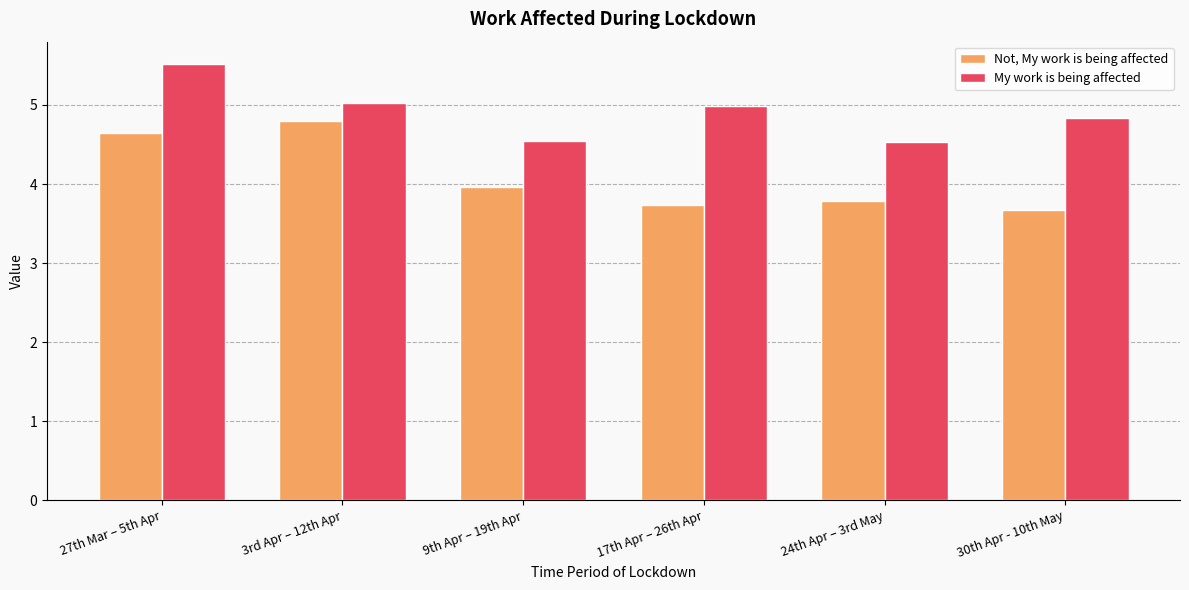

Reading right to left, extract all data points from this chart.

Not, My work is being affected: 30th Apr - 10th May=3.7	24th Apr – 3rd May=3.8	17th Apr – 26th Apr=3.7	9th Apr – 19th Apr=4.0	3rd Apr – 12th Apr=4.8	27th Mar – 5th Apr=4.6
My work is being affected: 30th Apr - 10th May=4.8	24th Apr – 3rd May=4.5	17th Apr – 26th Apr=5.0	9th Apr – 19th Apr=4.5	3rd Apr – 12th Apr=5.0	27th Mar – 5th Apr=5.5